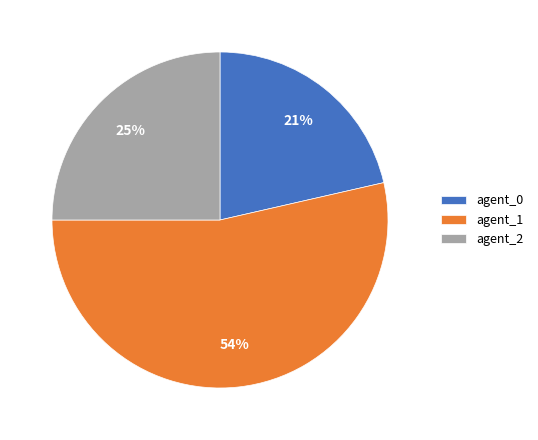

Which slice represents more than half of the pie?

agent_1